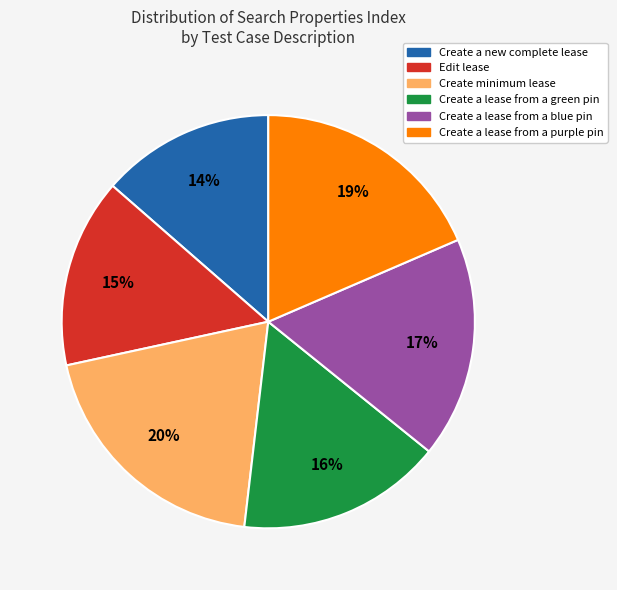

Does any single category account for the majority?

No